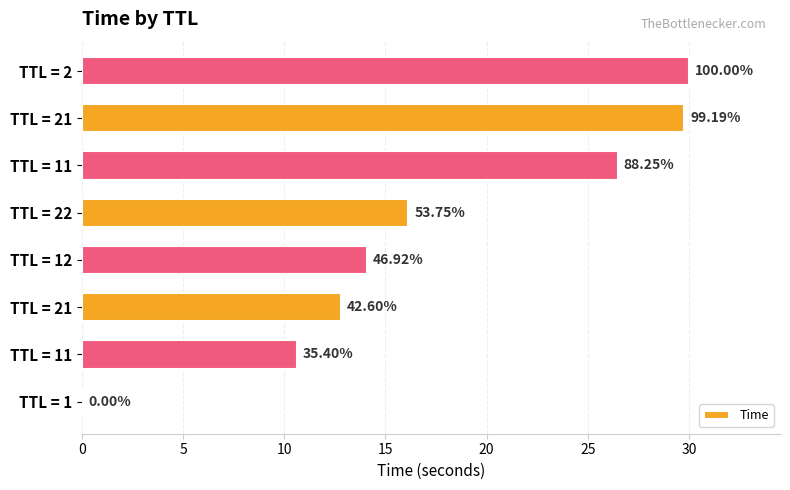

What is the average value?

17.5